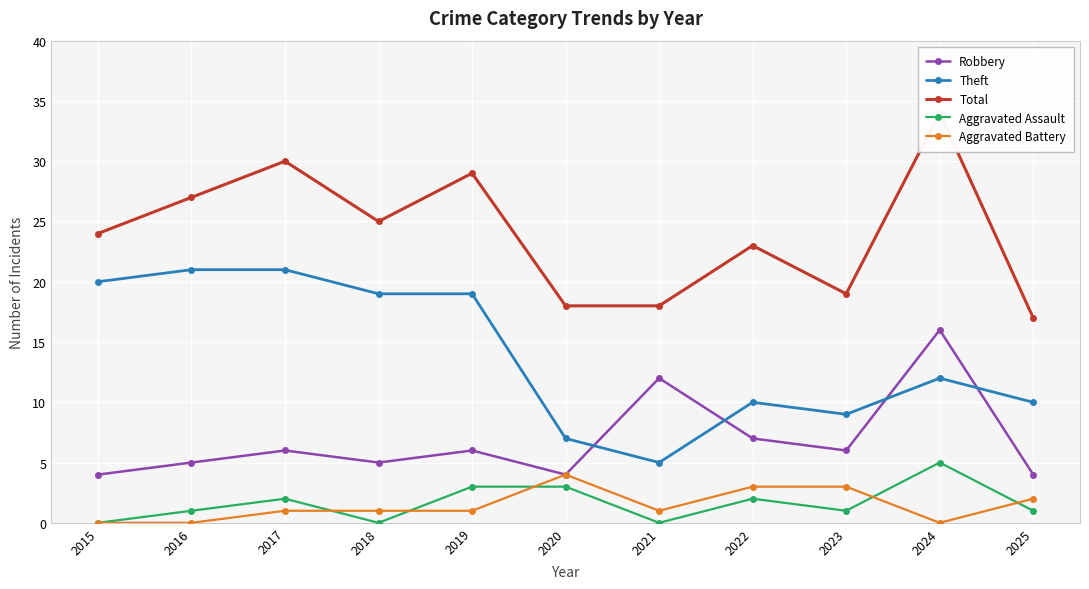

True or false: Aggravated Battery and Theft intersect in this chart.

False